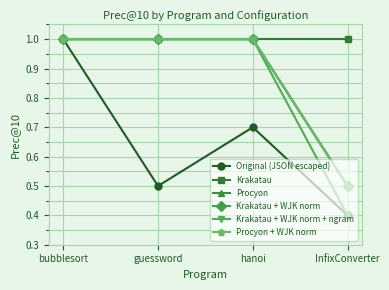

Is this an area chart (filled region under the line)?

No